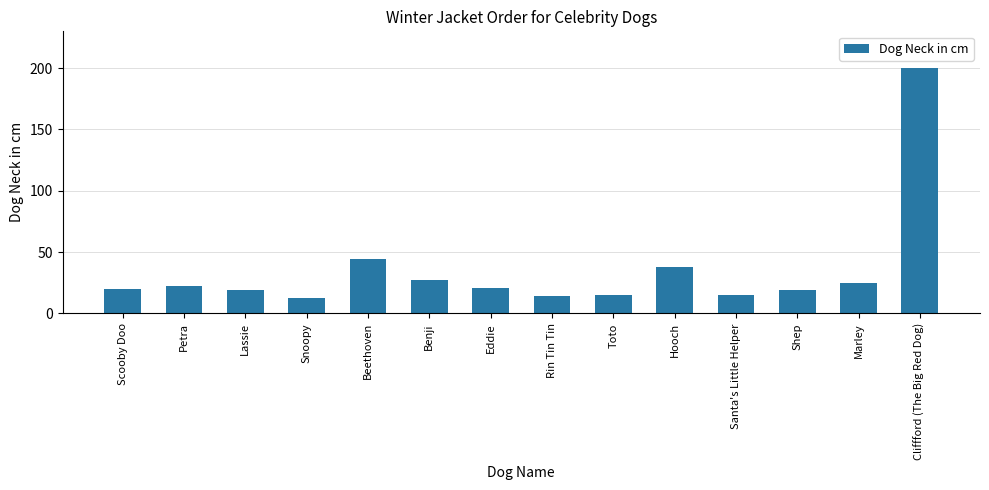

What is the minimum value shown in the chart?

13